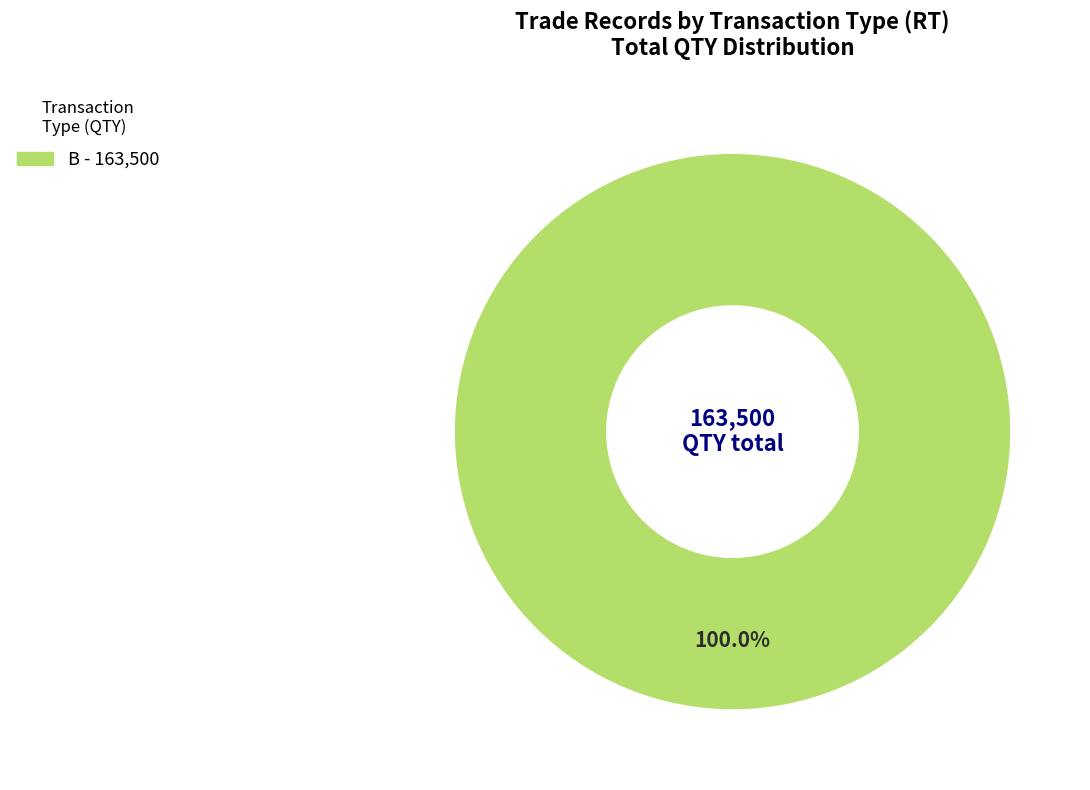

Is there any slice that represents more than half of the pie?

Yes